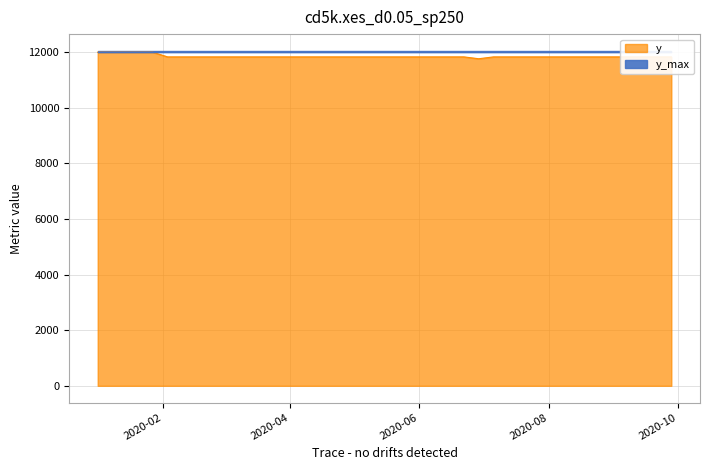

What position from the right is 2020-07-27?

10